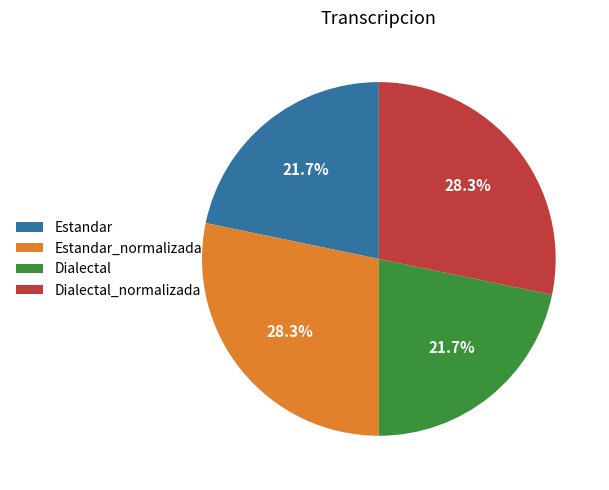

To the nearest percent, what is the average slice percentage?

25%